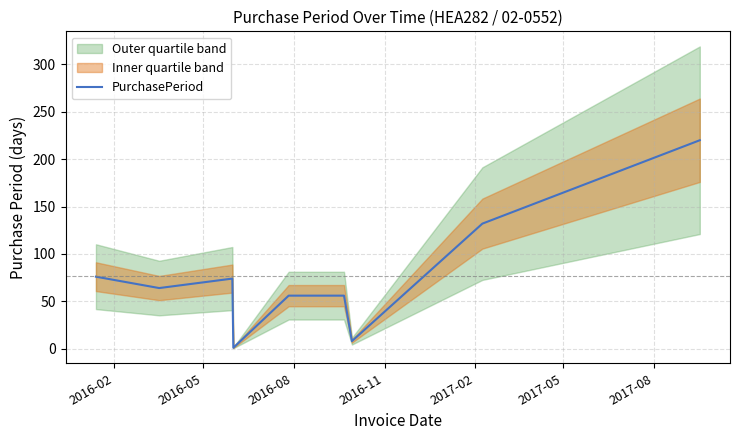

Where does the data first go above 64?

2016-02